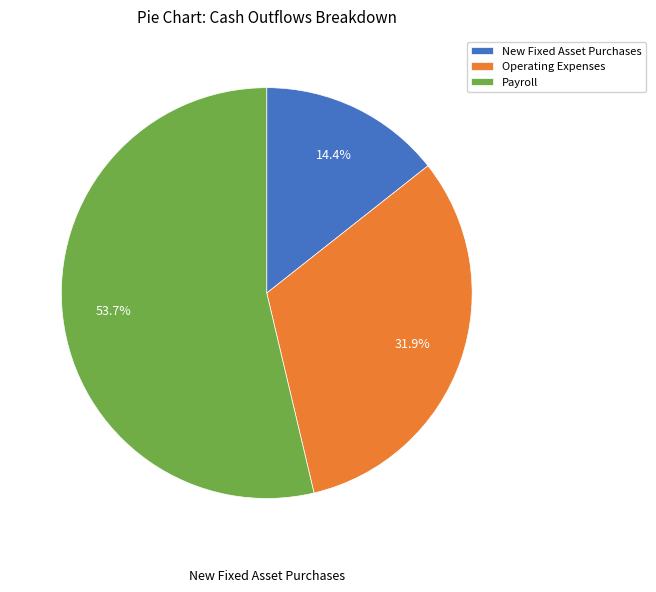

What is the smallest slice in the pie chart?

New Fixed Asset Purchases